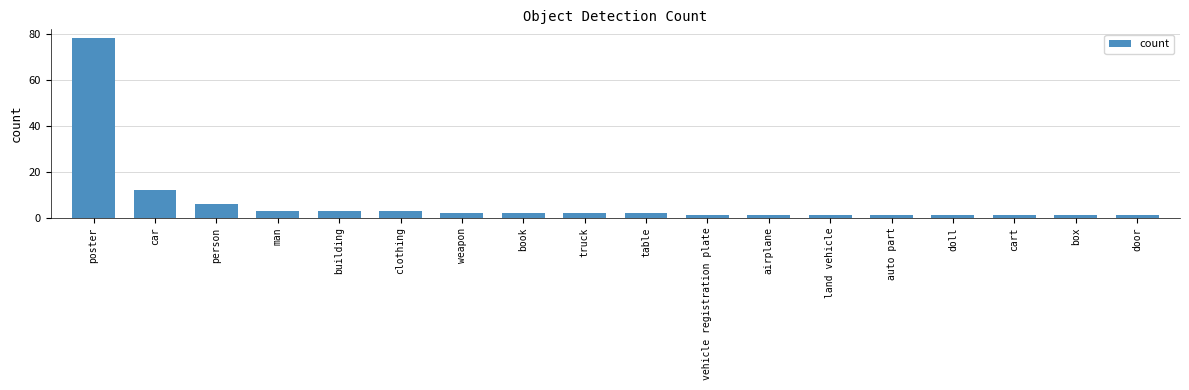

At which category does the chart reach its peak across all series?

poster